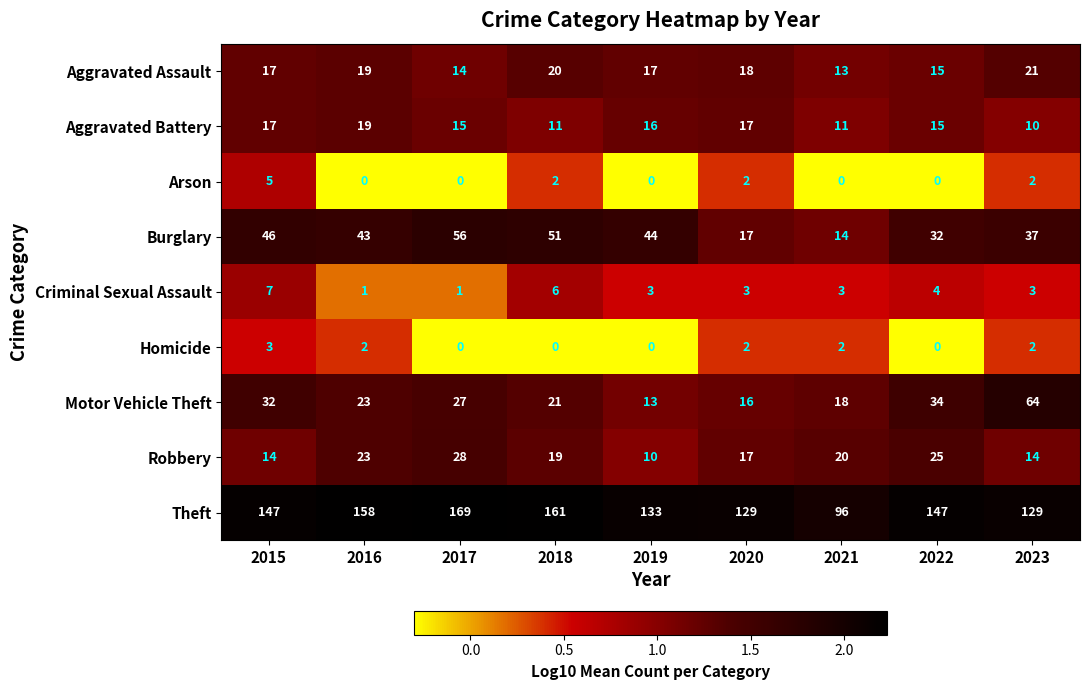

Where is Theft nearest to the value 132?

2019